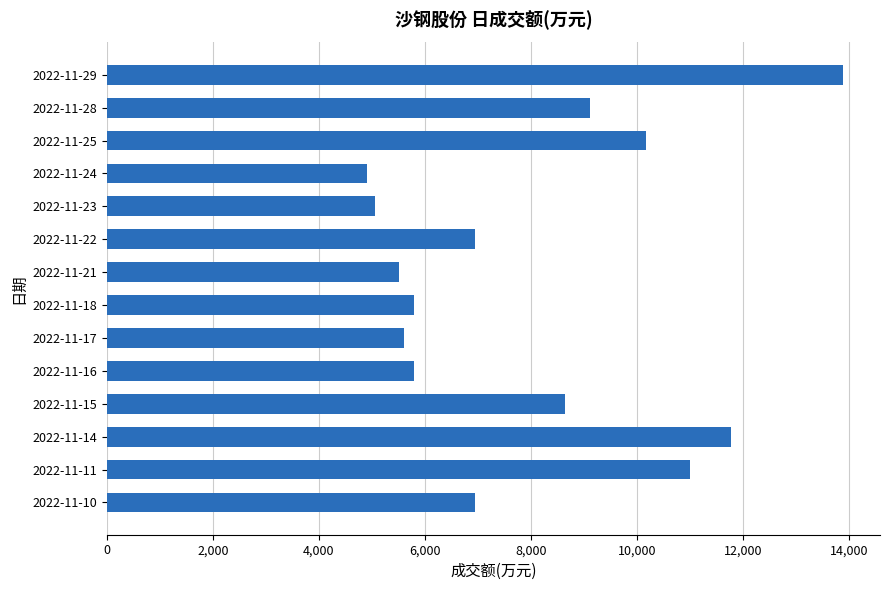

What is the greatest value displayed?

13893